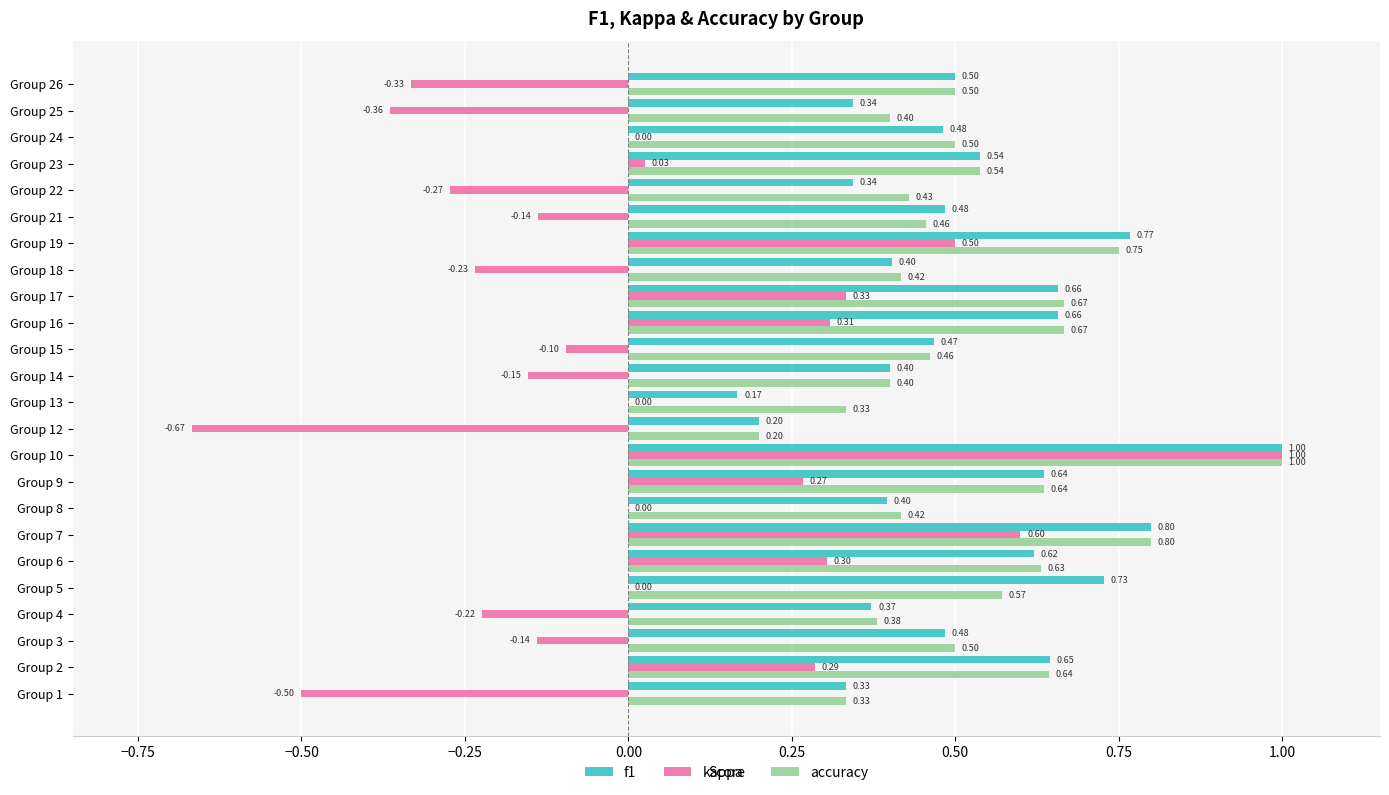

Between Group 10 and Group 18, which series saw the biggest shift?

kappa